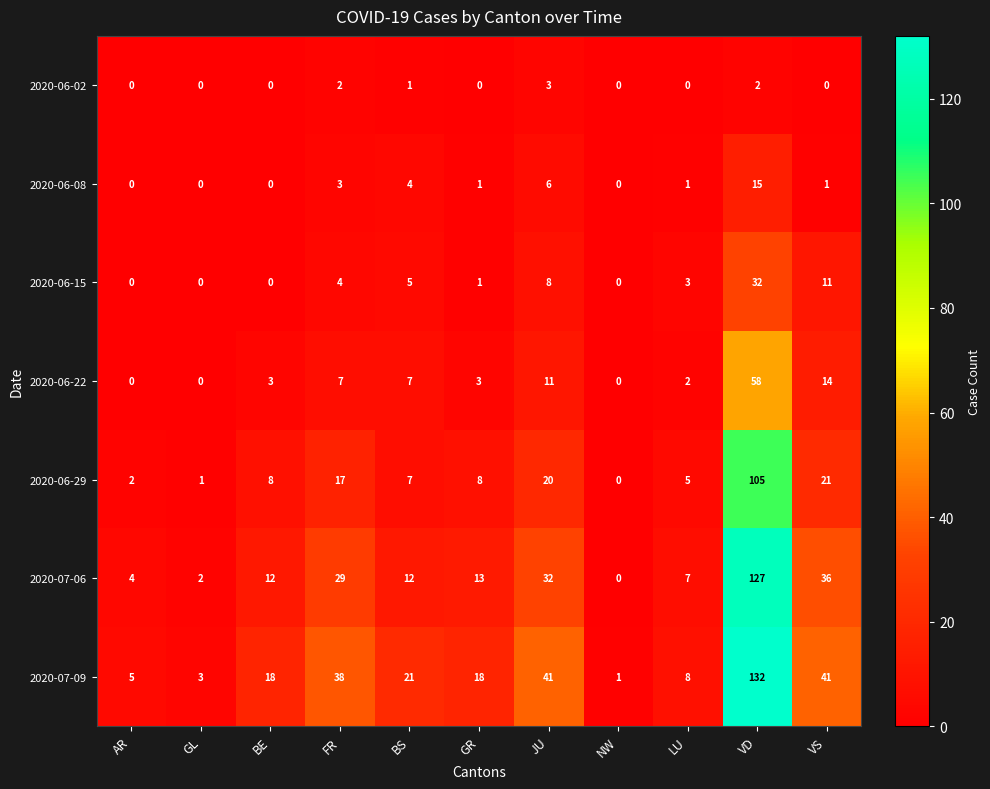

True or false: 2020-06-15 has a value of 0 at GL.

True